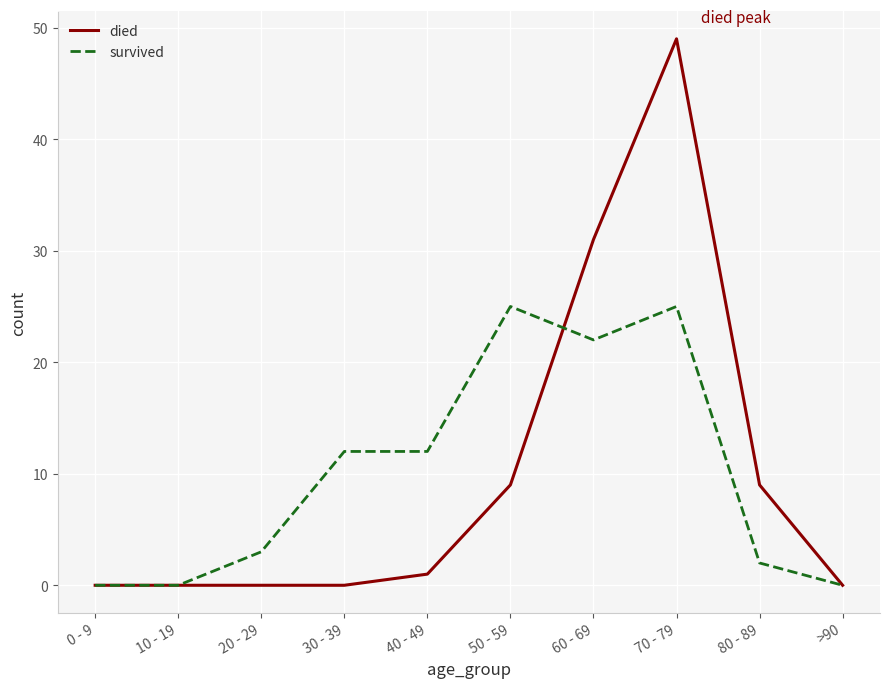

At which label does died reach its peak?

70 - 79